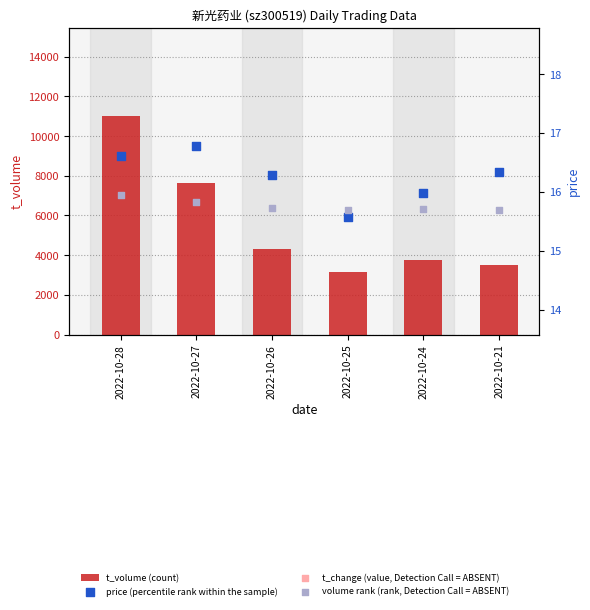

Which series contains the highest Y value?

t_volume (count)